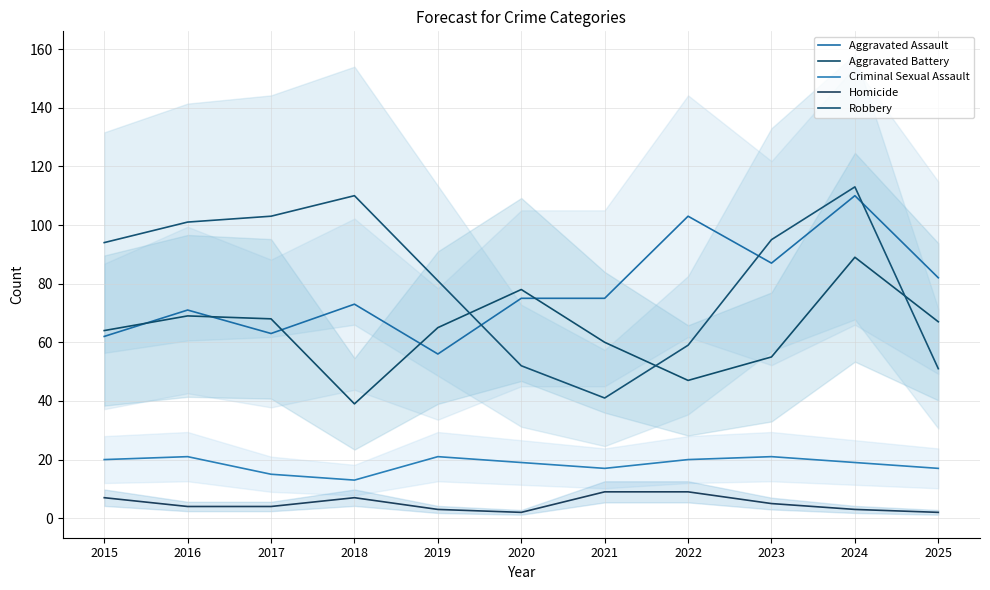

List the series in order of their peak value, highest first.

Robbery, Aggravated Assault, Aggravated Battery, Criminal Sexual Assault, Homicide